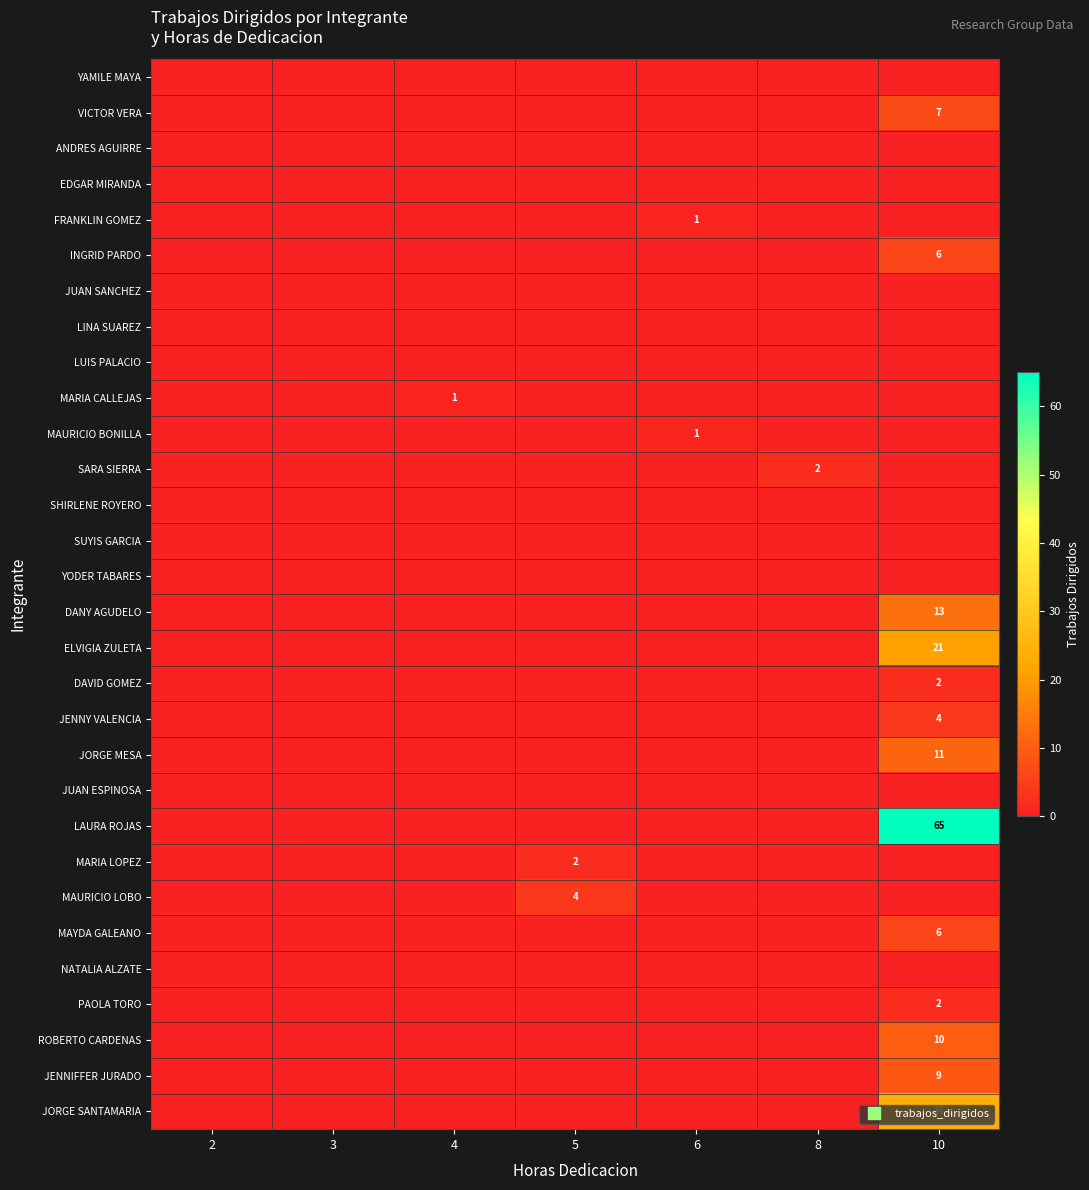

Between 3 and 4, which series saw the biggest shift?

MARIA CALLEJAS